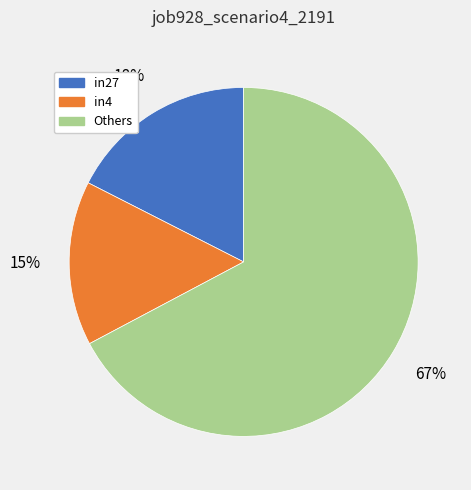

Is the sum of in4 and Others greater than half?

Yes